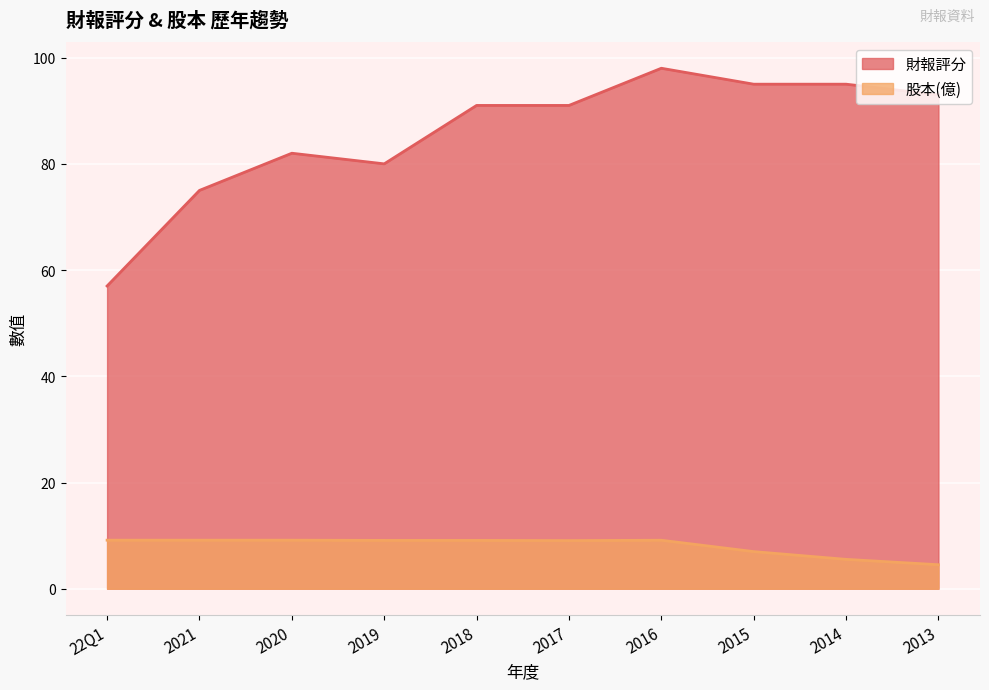

List the series in order of their overall mean, lowest first.

股本(億), 財報評分